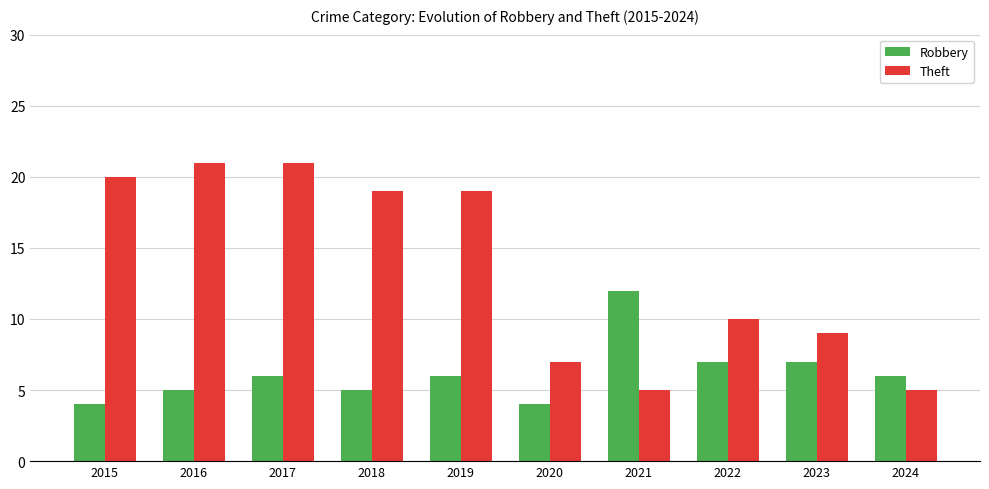

What is the sum of the Theft values at 2019 and 2018?

38